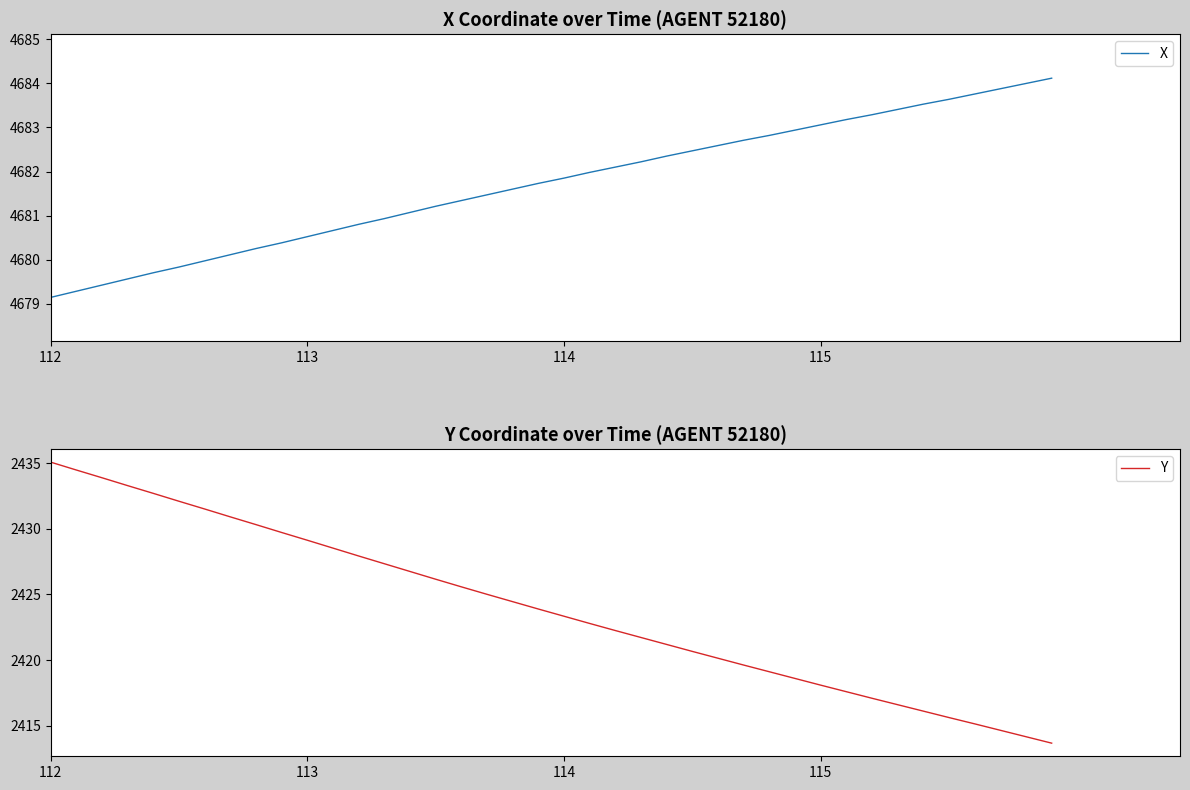

True or false: Y has more than 0 interior local peaks.

False